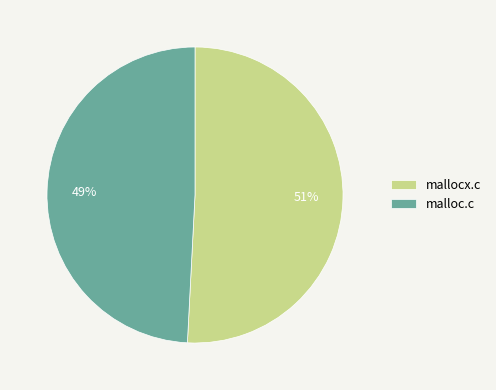

Approximately how many times larger is the value at mallocx.c compared to malloc.c?

1.0